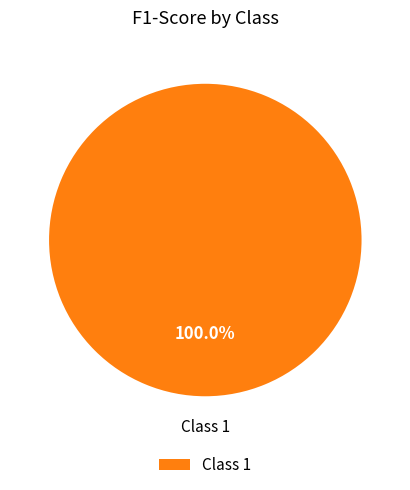

How many segments does this pie chart have?

1